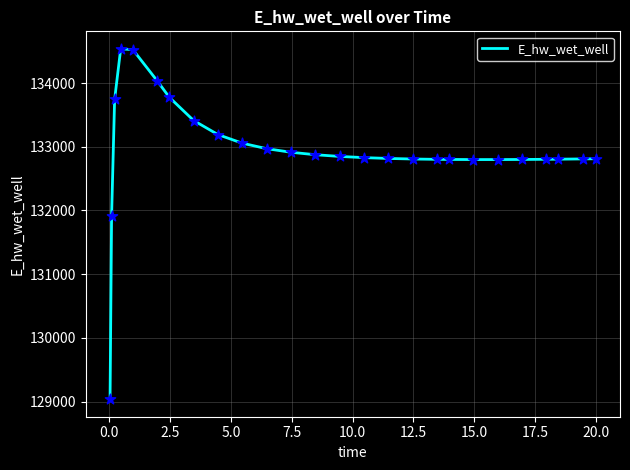

What is the smallest value displayed?

129036.6